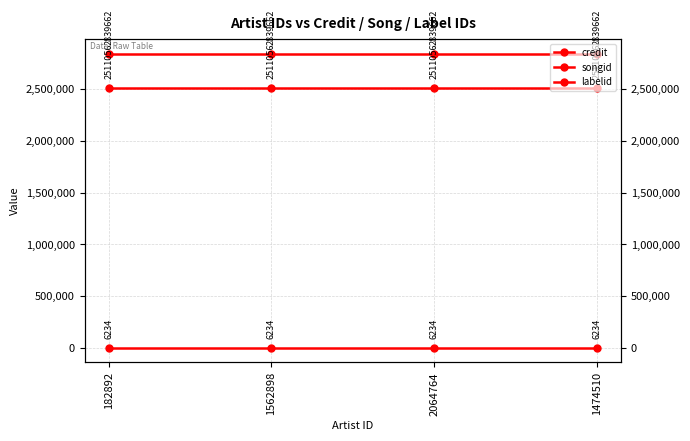

What is the sum of all credit values?

11358648